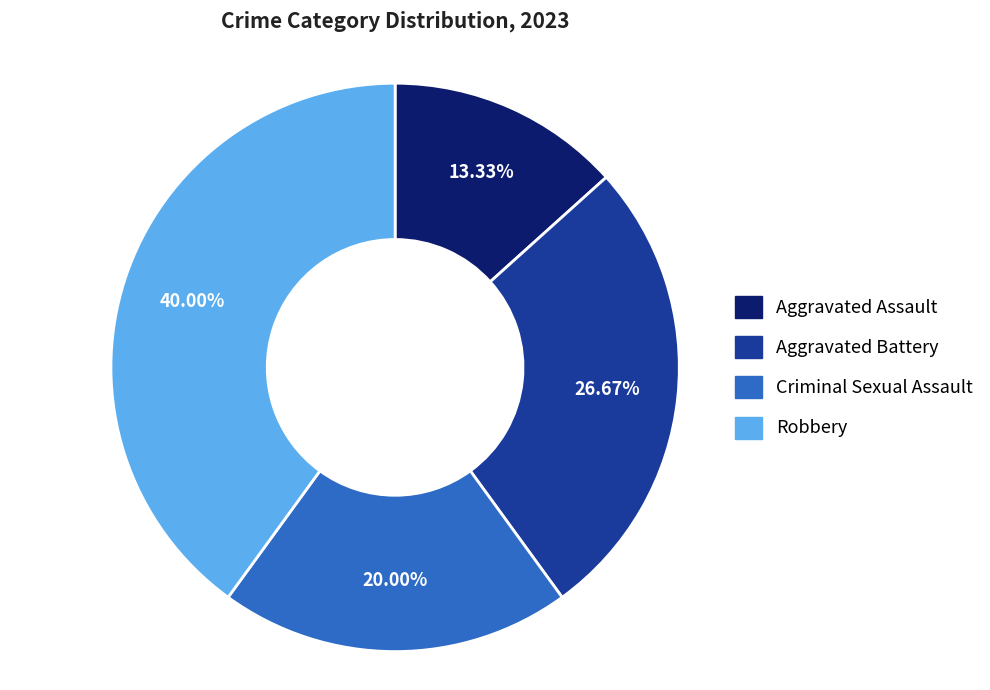

Does any single category account for the majority?

No